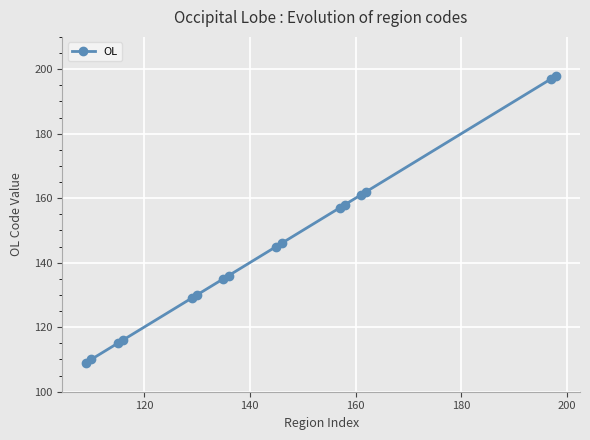

What is the smallest value displayed?

109